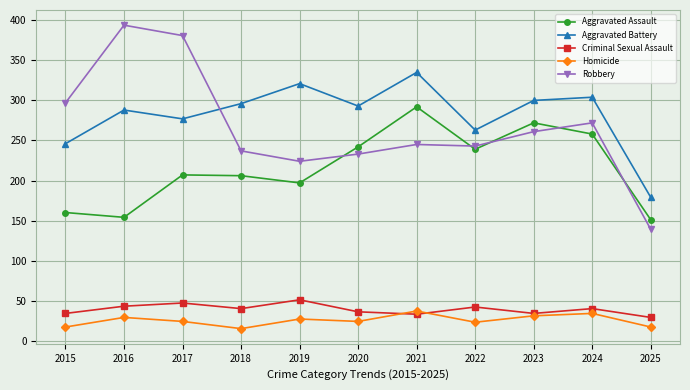

Between 2015 and 2025, which series saw the biggest shift?

Robbery